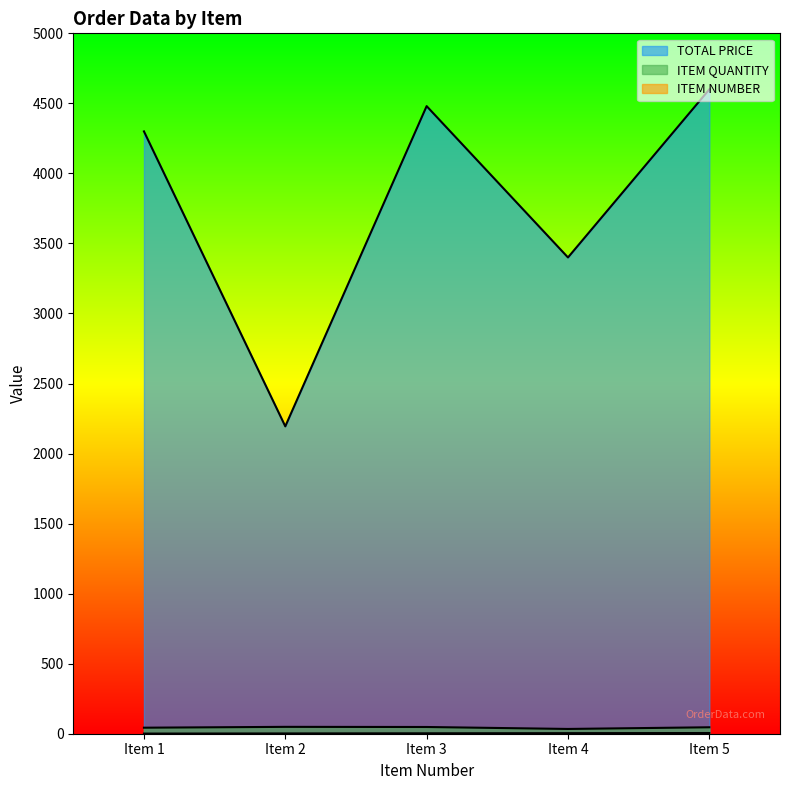

Which category has the lowest value across all series?

Item 1